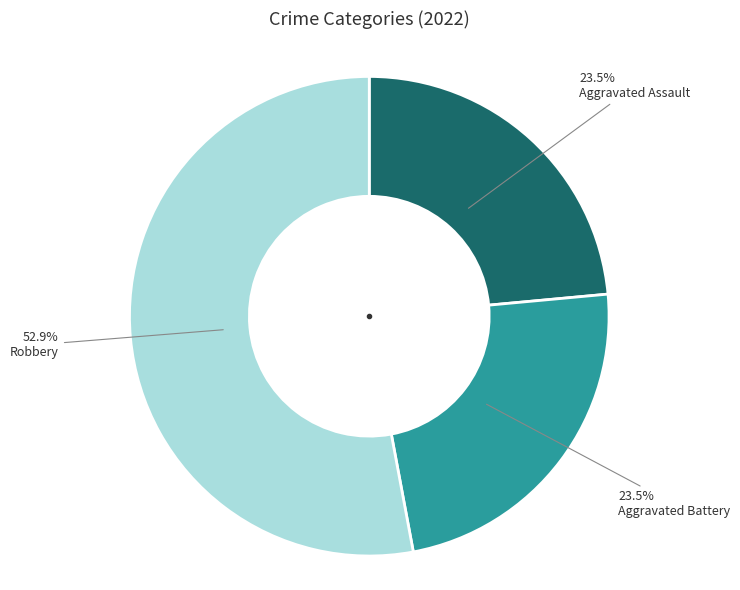

Does any single category account for the majority?

Yes